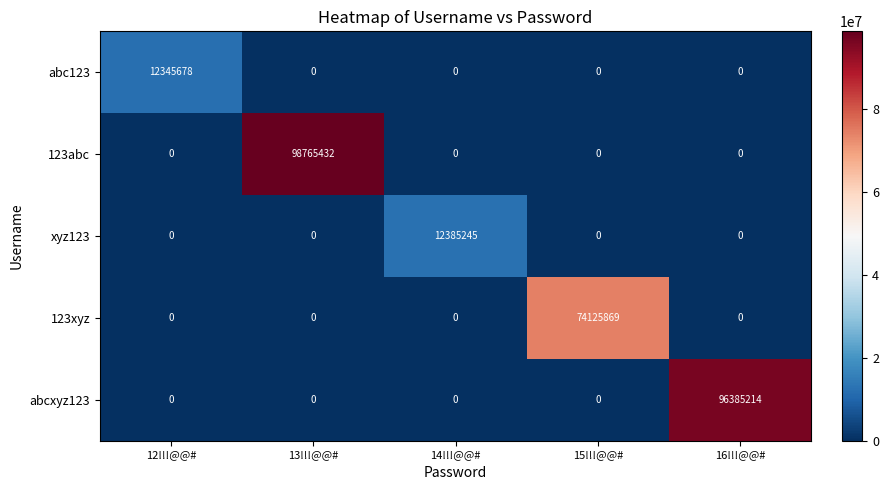

At how many categories does at least one series exceed 60560472?

3